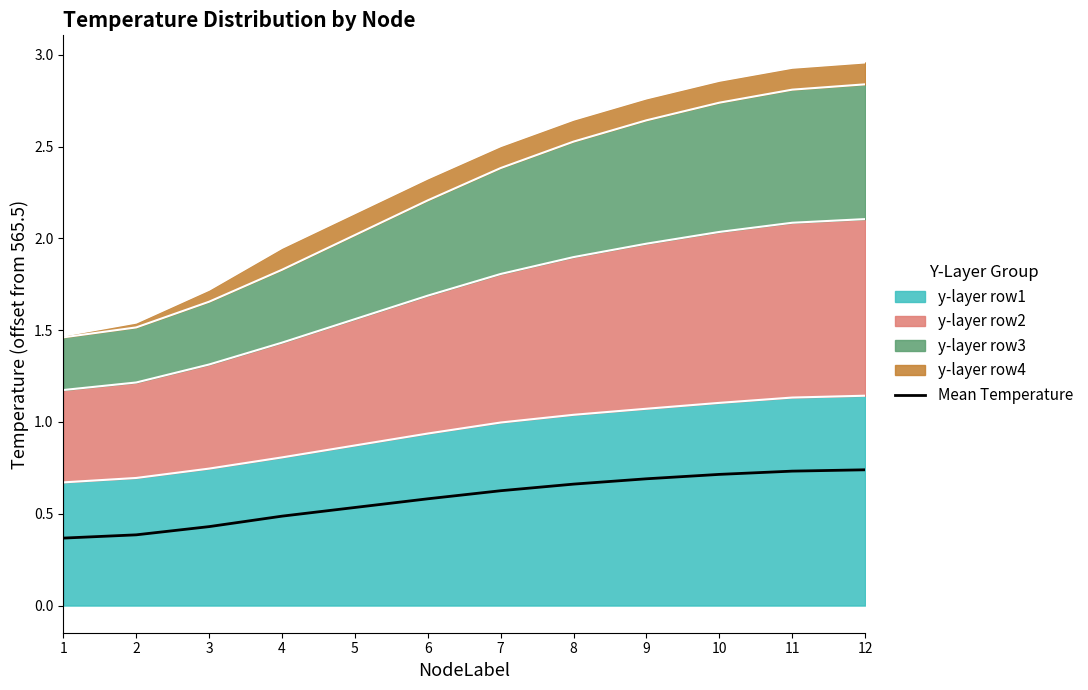

Reading left to right, extract all data points from this chart.

1=0.4	2=0.4	3=0.4	4=0.5	5=0.5	6=0.6	7=0.6	8=0.7	9=0.7	10=0.7	11=0.7	12=0.7